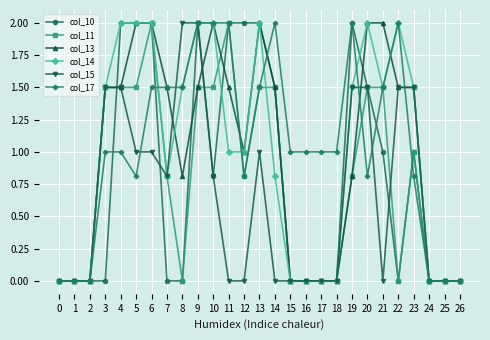

Is the value of col_15 at 16 greater than the value of col_11 at 14?

No